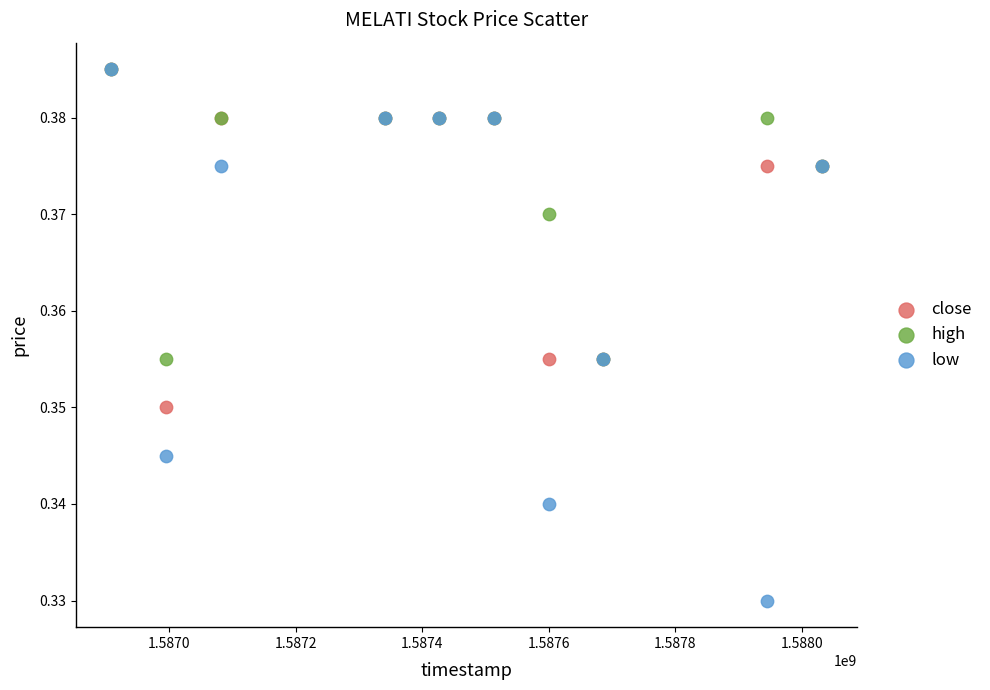

What are all the series names shown in the legend?

close, high, low